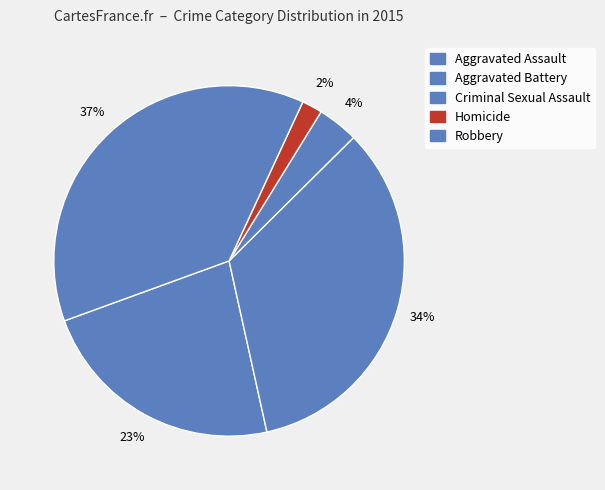

Is there any slice that represents more than half of the pie?

No